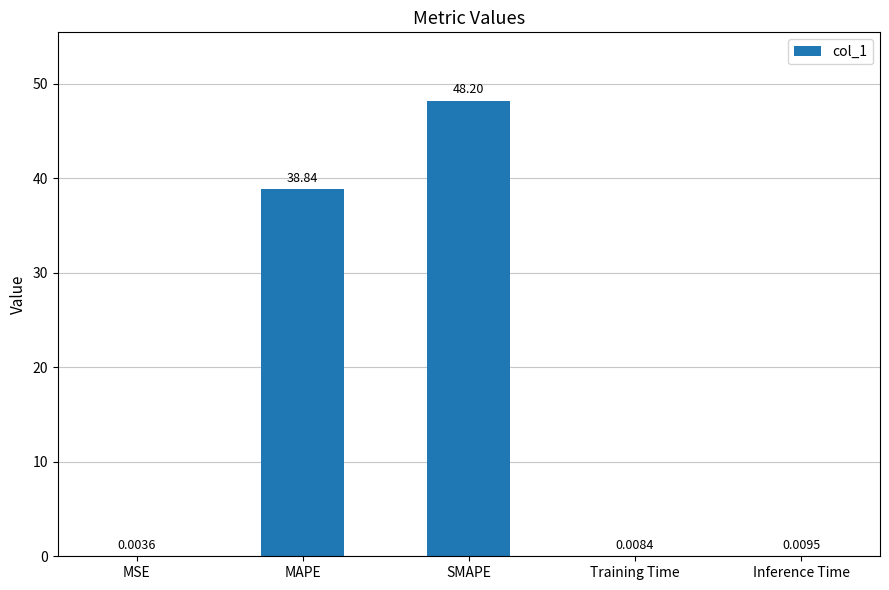

At which label is the value closest to 24?

MAPE